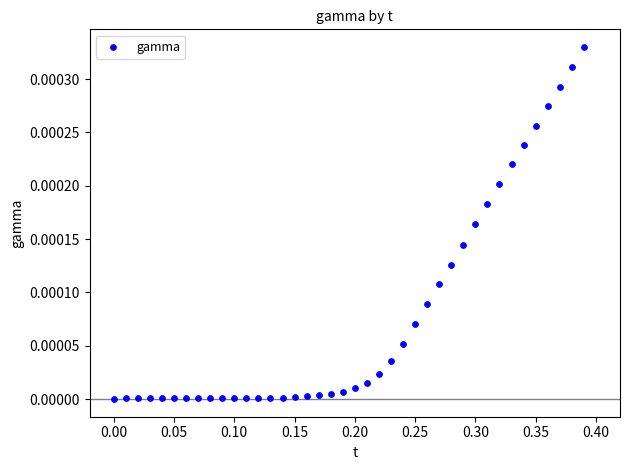

What is the range of X values (max minus min)?

0.4